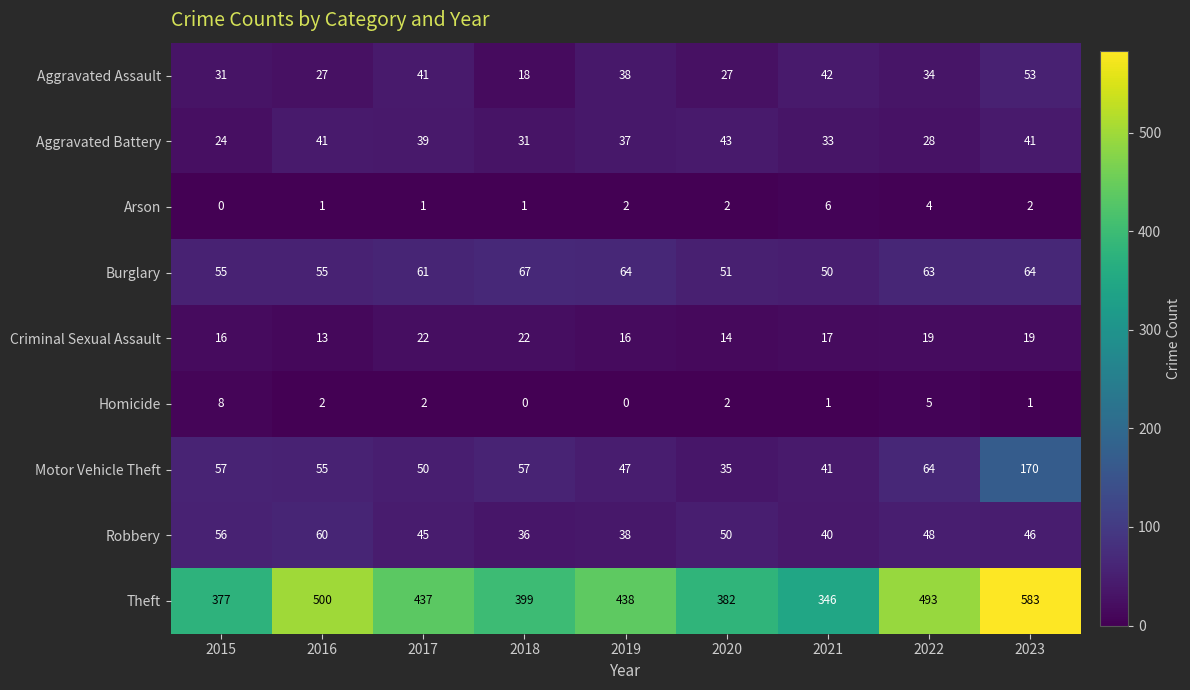

What is the difference between the second highest and second lowest values in the Theft series?

123